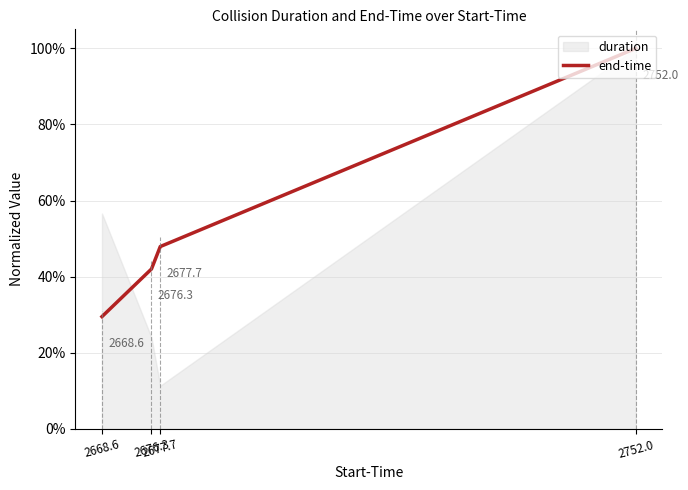

Approximately how many times larger is the value at 2668.6 compared to 2752.0?

0.3